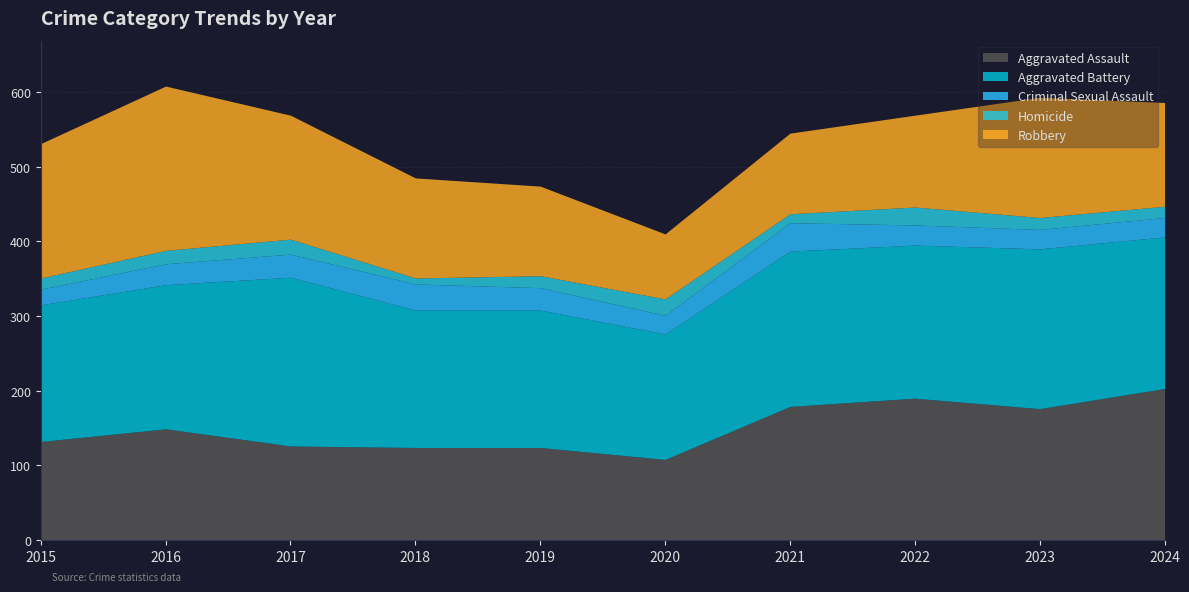

True or false: Homicide has a value of 31 at 2016.

False